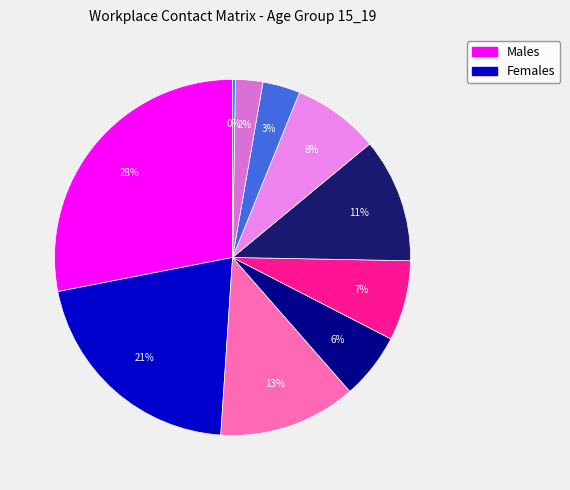

Count the number of slices in the pie.

10